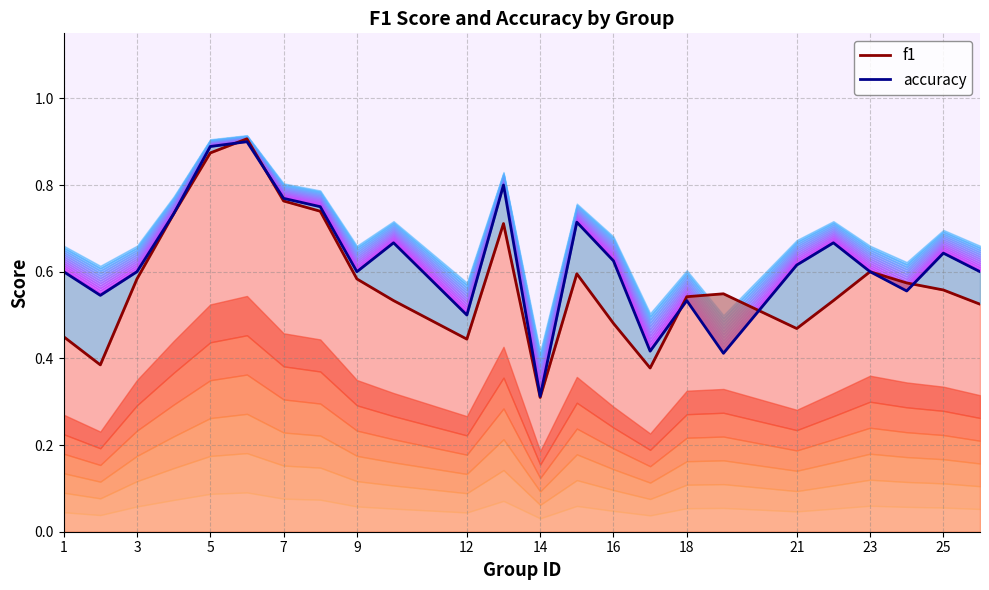

Reading left to right, transcribe all the data shown in this chart.

f1 boundary: 0.5	0.4	0.6	0.7	0.9	0.9	0.8	0.7	0.6	0.5	0.4	0.7	0.3	0.6	0.5	0.4	0.5	0.5	0.5	0.5	0.6	0.6	0.6	0.5
accuracy boundary: 0.6	0.5	0.6	0.7	0.9	0.9	0.8	0.8	0.6	0.7	0.5	0.8	0.3	0.7	0.6	0.4	0.5	0.4	0.6	0.7	0.6	0.6	0.6	0.6